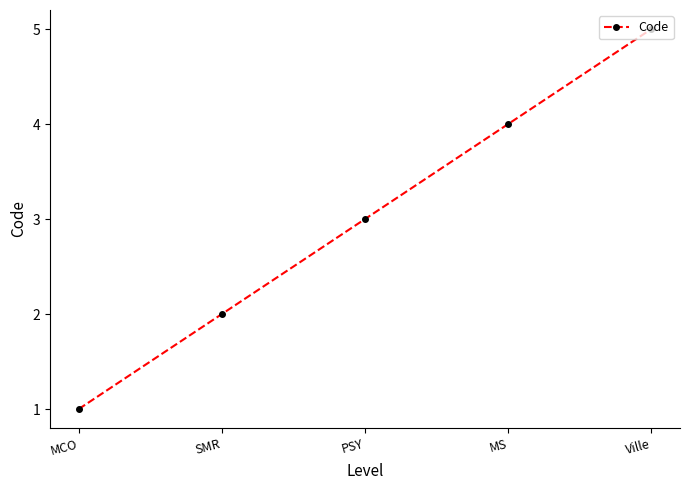

What is the label of the 5th point from the right?

MCO